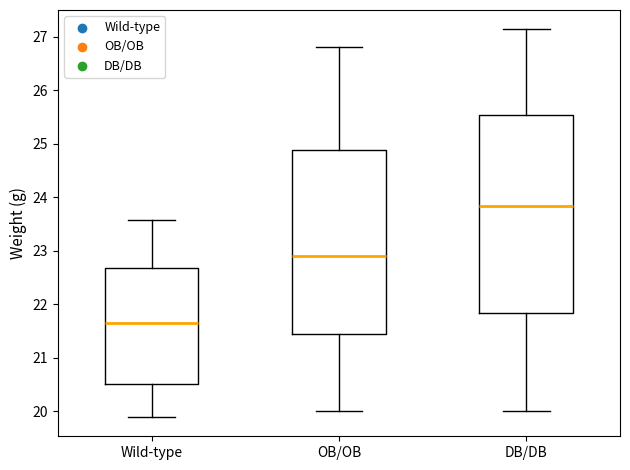

Comparing the boxes themselves (not the whiskers), which one is the tallest?

DB/DB